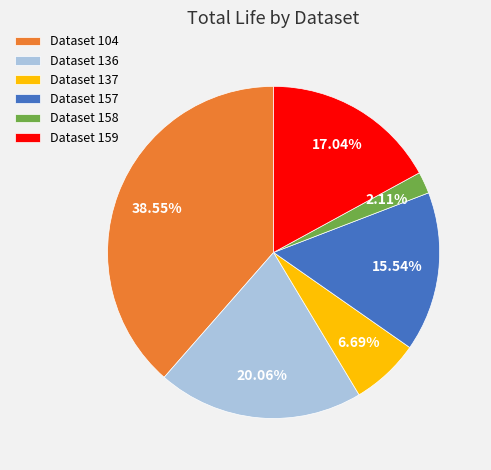

Is the sum of Dataset 104 and Dataset 137 greater than half?

No